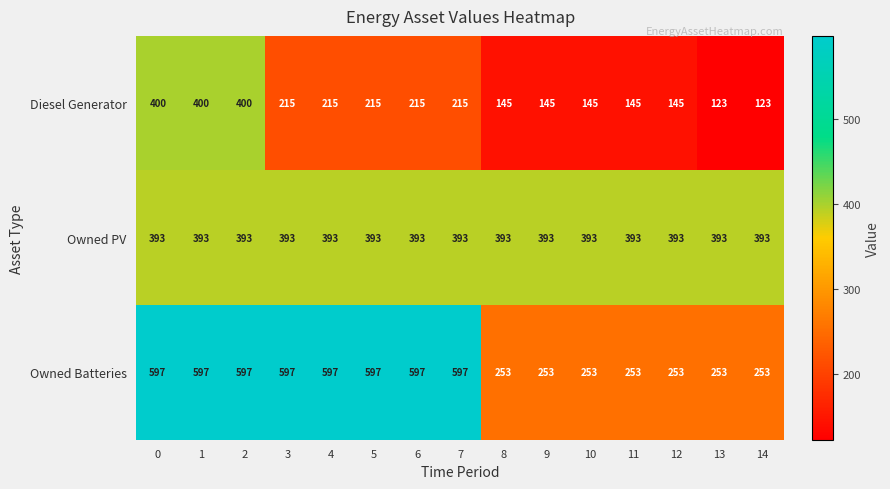

Which series has the largest total across all categories?

Owned Batteries